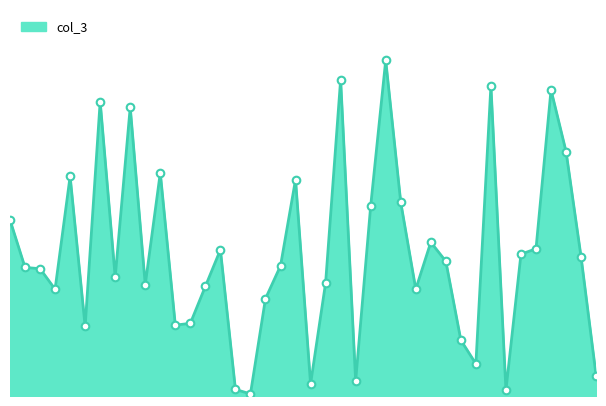

Is this an area chart (filled region under the line)?

Yes